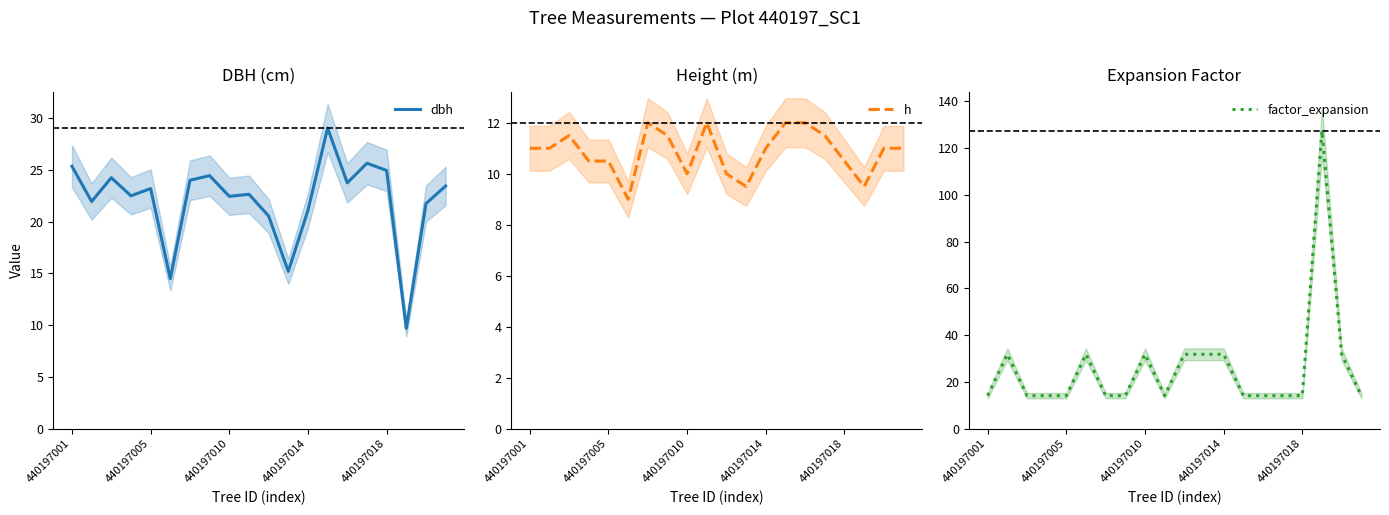

What is the maximum value for dbh?

29.1